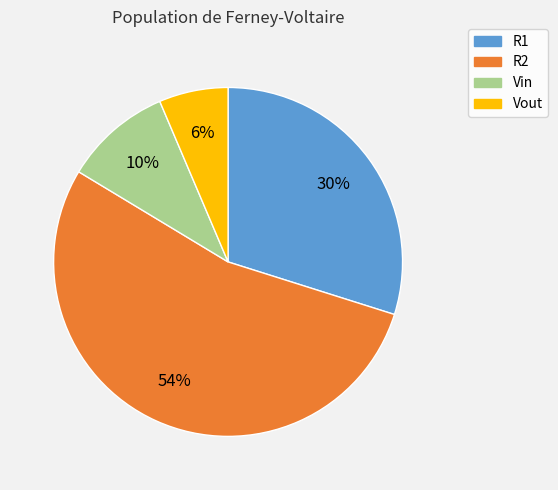

How many slices are in this pie chart?

4